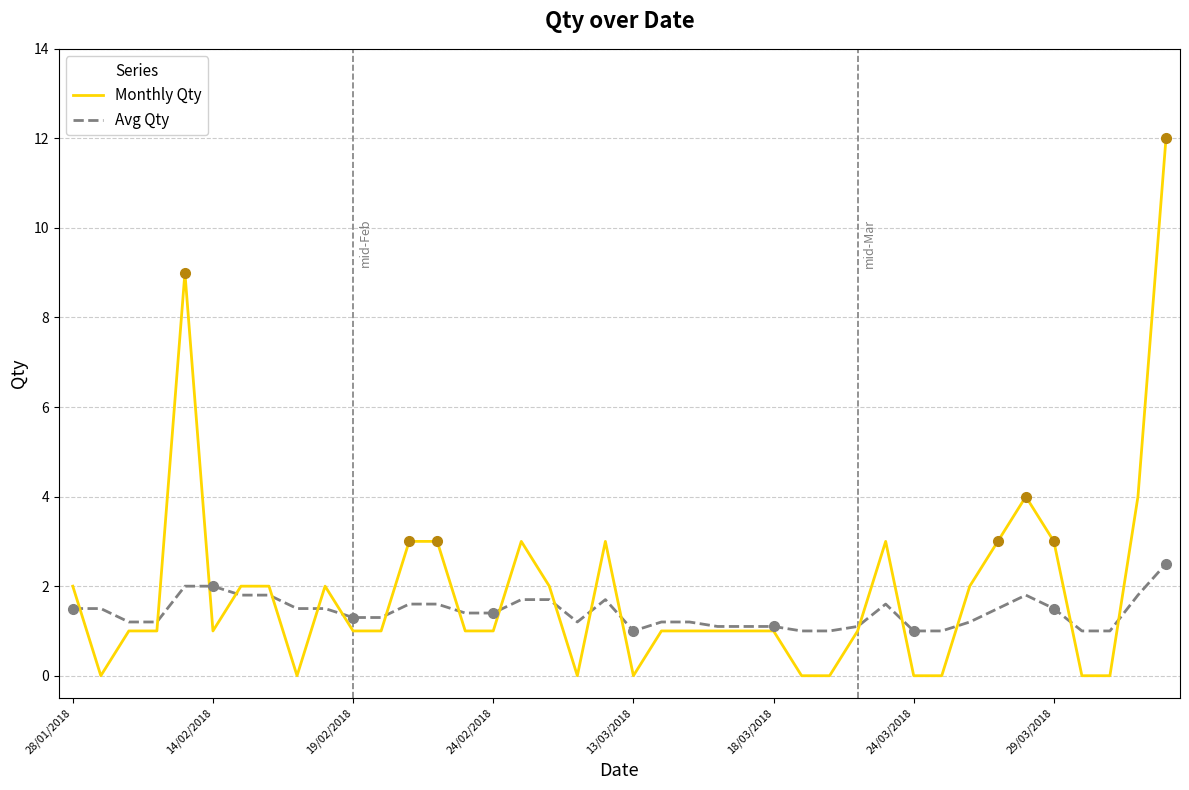

Does the chart display data point markers on the line(s)?

No